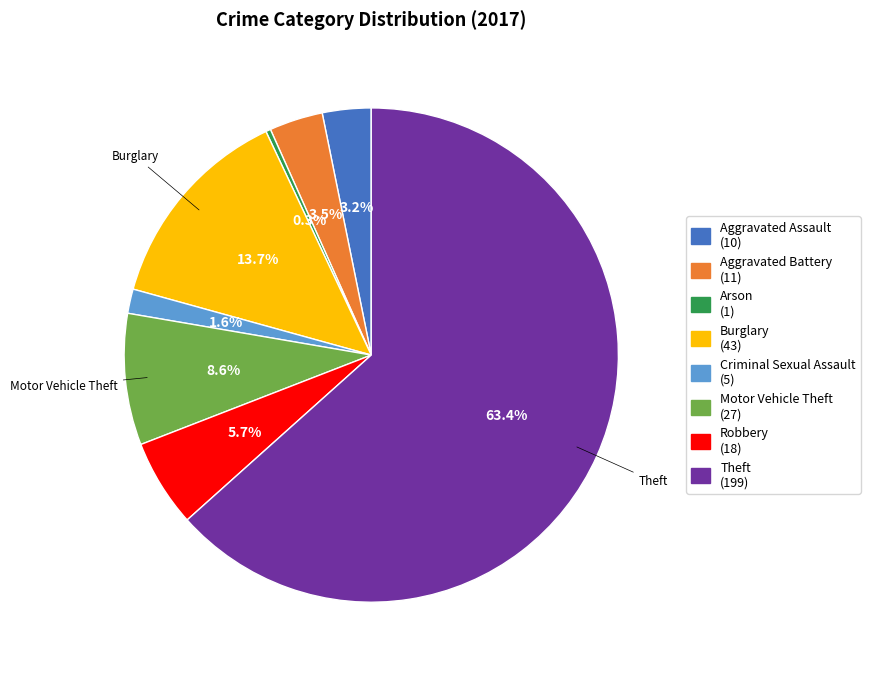

Is there a majority slice in this chart?

Yes